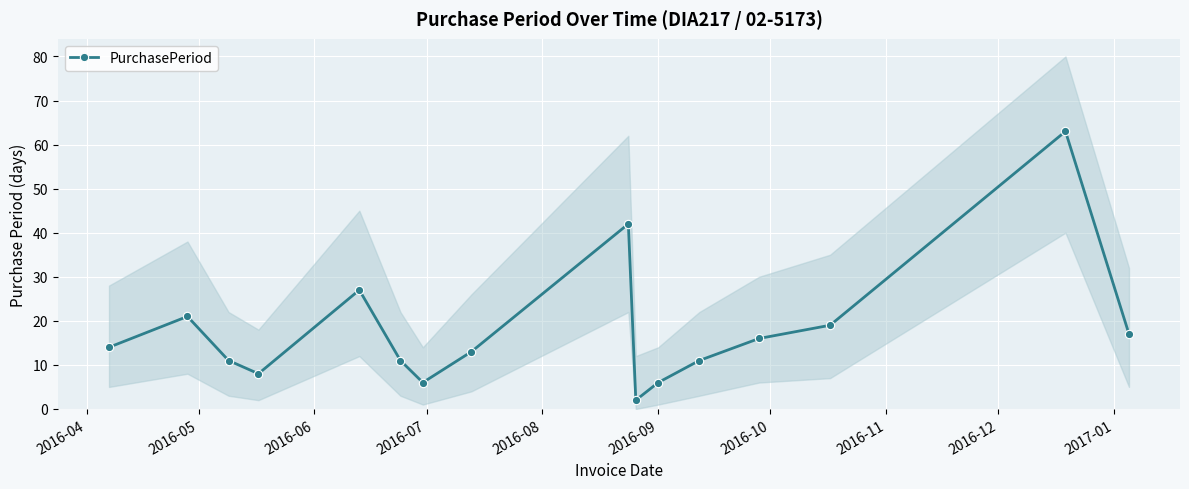

How many interior local peaks does the PurchasePeriod series have?

4